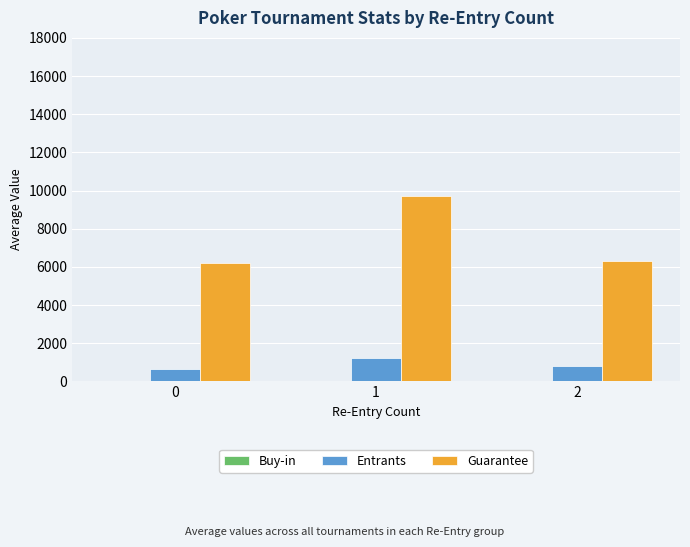

Is it true that Guarantee equals 9222.1 at 0?

False